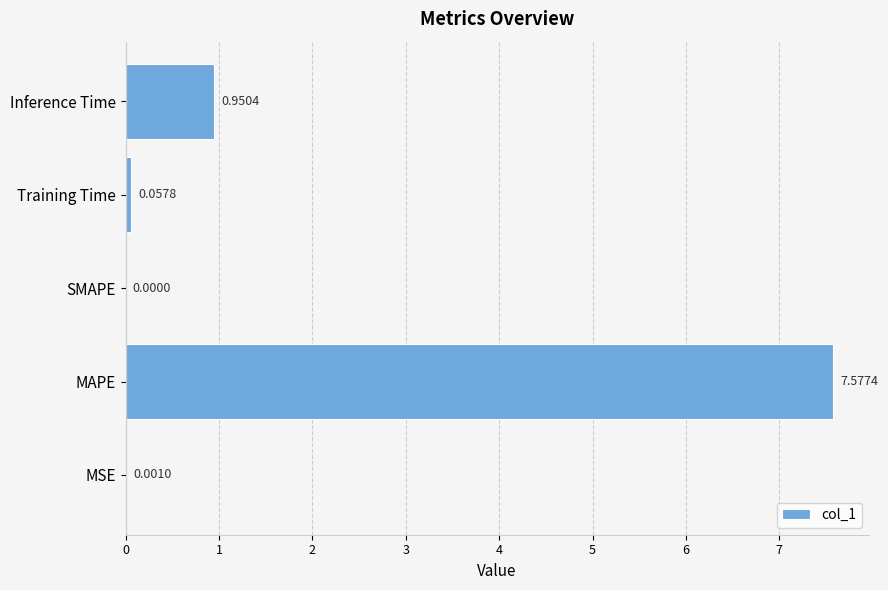

Which label corresponds to the largest value in the chart?

MAPE